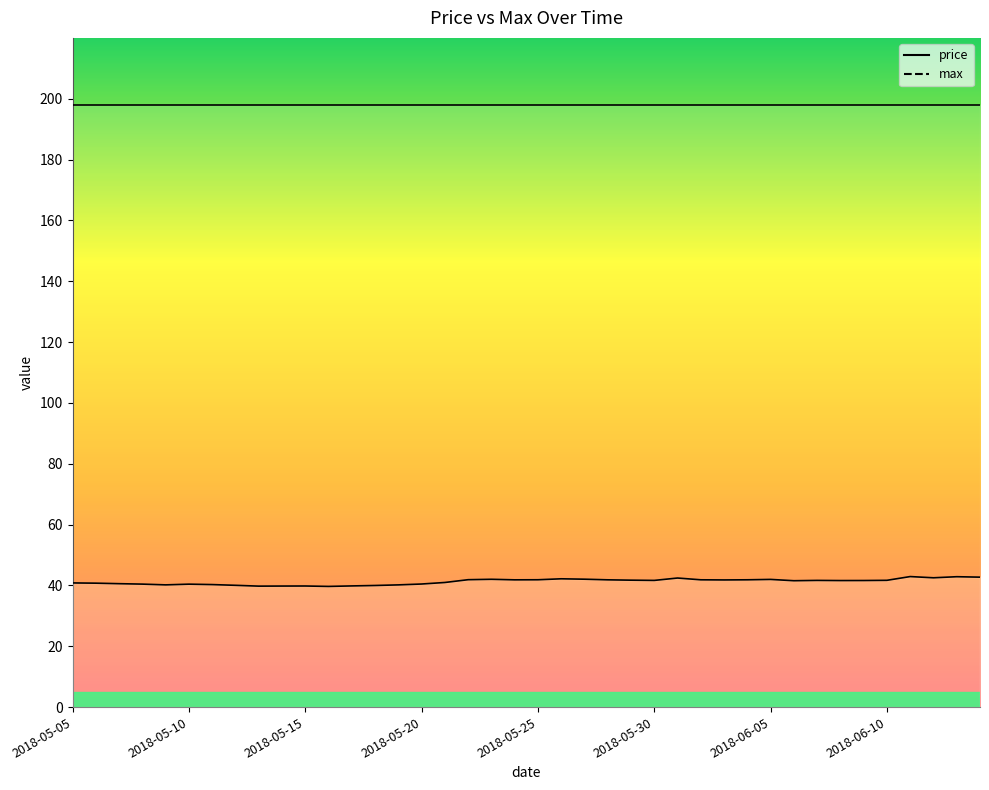

In price, how many points are lower than both neighbors (excluding endpoints)?

9